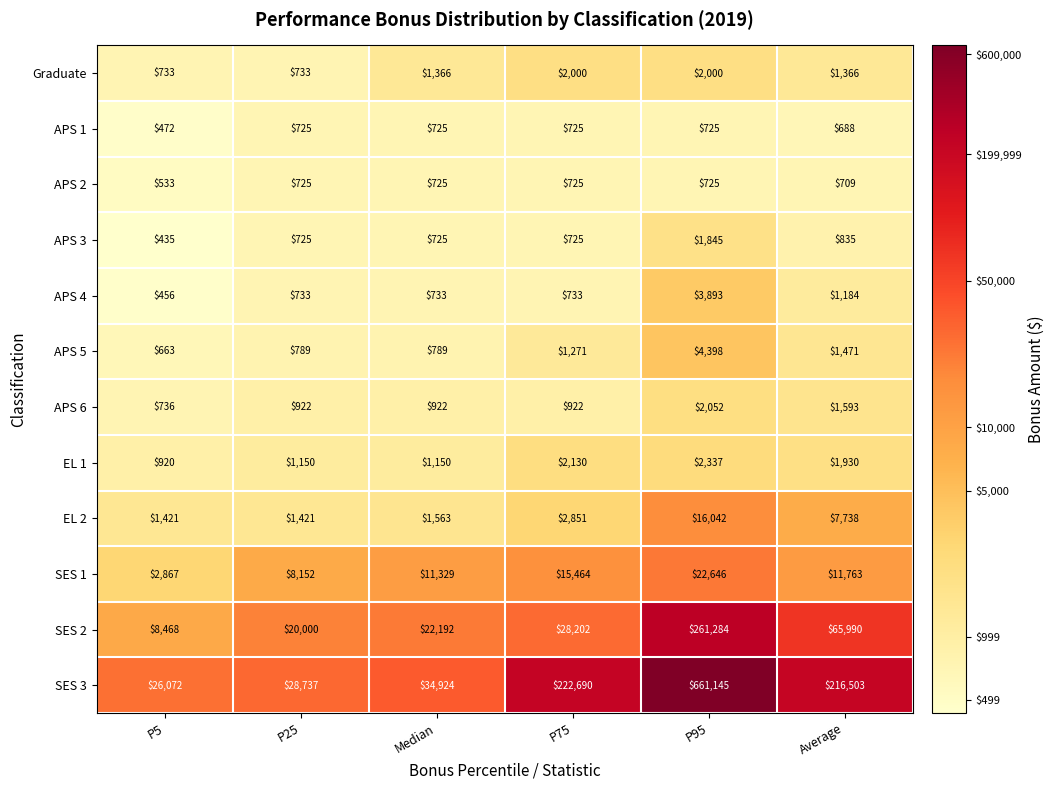

True or false: APS 5 has a value of 1271 at P75.

True